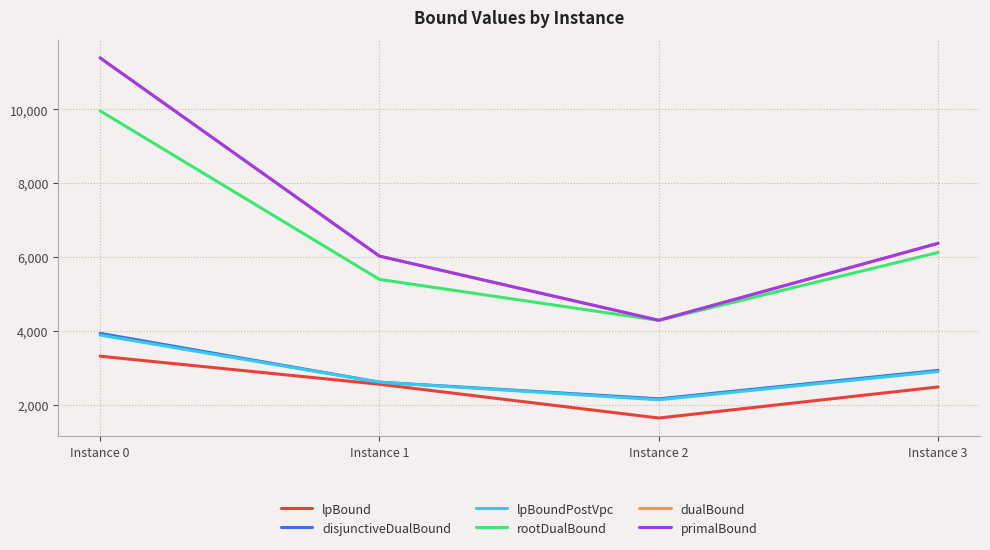

True or false: primalBound and disjunctiveDualBound intersect in this chart.

False